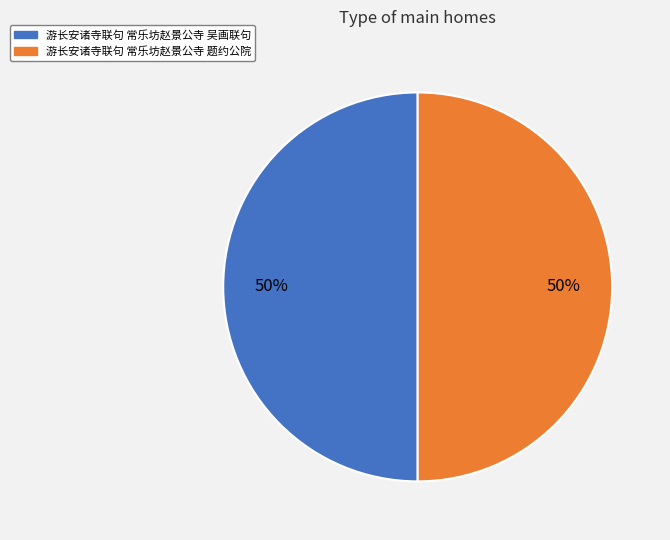

Do 游长安诸寺联句 常乐坊赵景公寺 题约公院 and 游长安诸寺联句 常乐坊赵景公寺 吴画联句 together represent more than half of the pie?

Yes